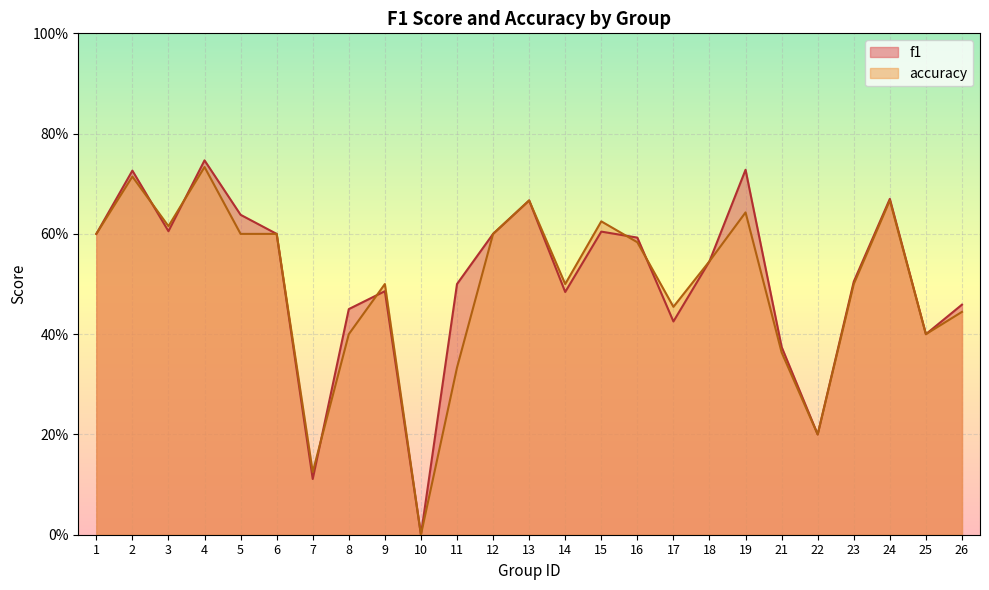

Which category has the highest value in the f1 series?

4